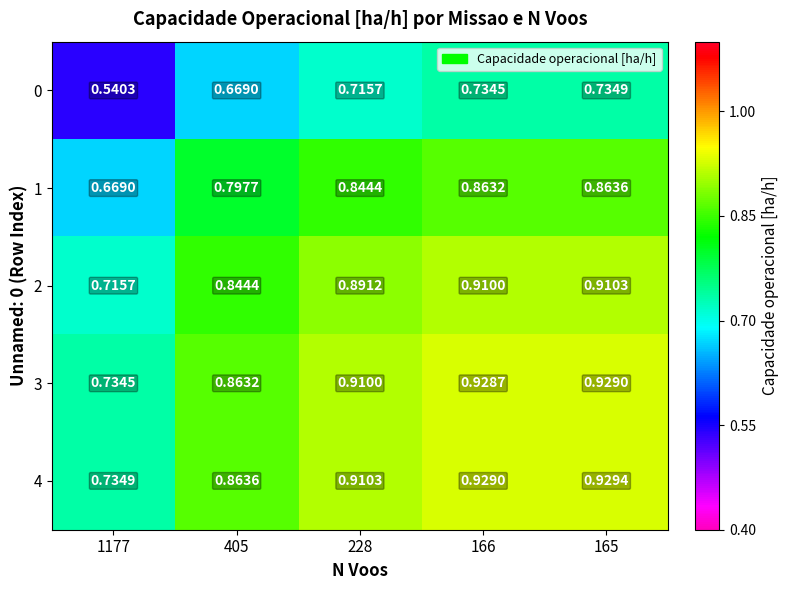

Count the number of categories in the chart.

5